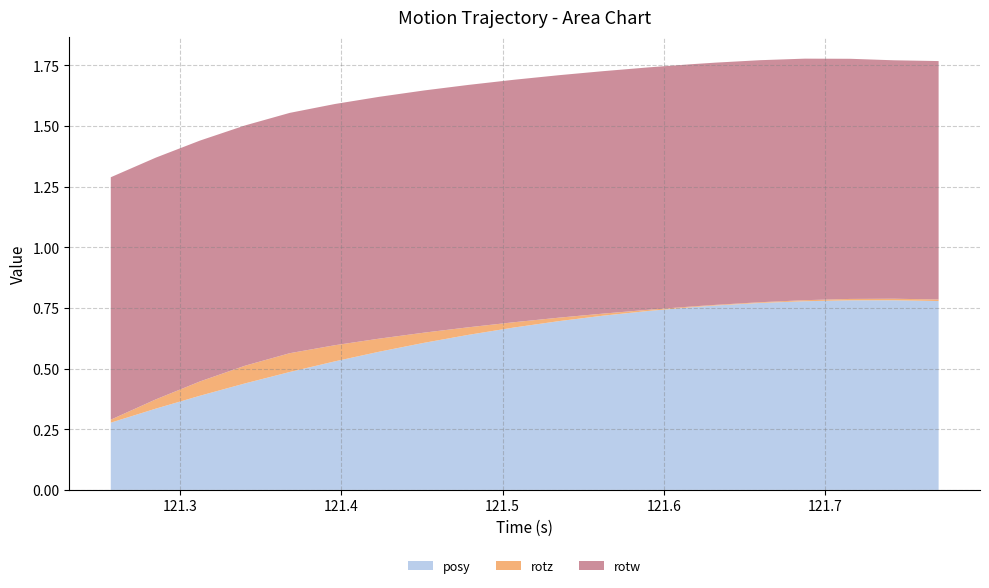

Reading right to left, transcribe all the data shown in this chart.

posy: 121.7704=0.8	121.7427=0.8	121.7156=0.8	121.6874=0.8	121.6598=0.8	121.632=0.8	121.6183=0.8	121.5903=0.7	121.5622=0.7	121.5351=0.7	121.507=0.7	121.4789=0.6	121.4514=0.6	121.4235=0.6	121.396=0.5	121.368=0.5	121.3403=0.4	121.3124=0.4	121.2849=0.3	121.257=0.3
rotz: 121.7704=0.0	121.7427=0.0	121.7156=0.0	121.6874=0.0	121.6598=0.0	121.632=0.0	121.6183=0.0	121.5903=0.0	121.5622=0.0	121.5351=0.0	121.507=0.0	121.4789=0.0	121.4514=0.0	121.4235=0.1	121.396=0.1	121.368=0.1	121.3403=0.1	121.3124=0.1	121.2849=0.0	121.257=0.0
rotw: 121.7704=1.0	121.7427=1.0	121.7156=1.0	121.6874=1.0	121.6598=1.0	121.632=1.0	121.6183=1.0	121.5903=1.0	121.5622=1.0	121.5351=1.0	121.507=1.0	121.4789=1.0	121.4514=1.0	121.4235=1.0	121.396=1.0	121.368=1.0	121.3403=1.0	121.3124=1.0	121.2849=1.0	121.257=1.0